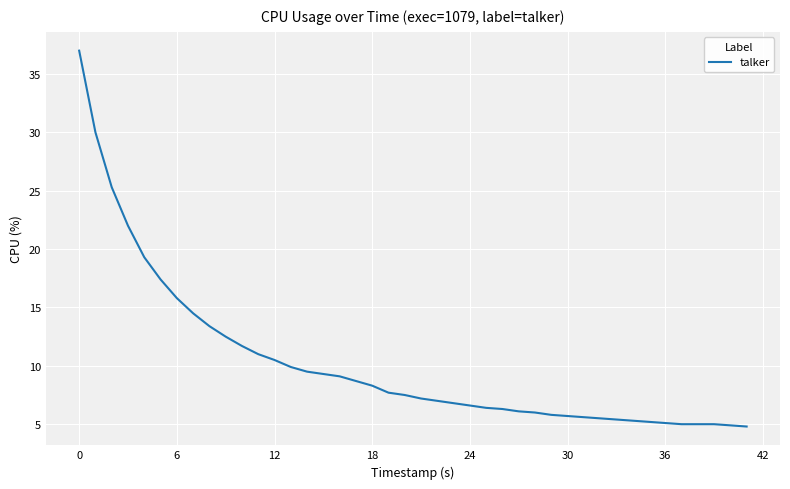

What is the smallest value displayed?

4.8